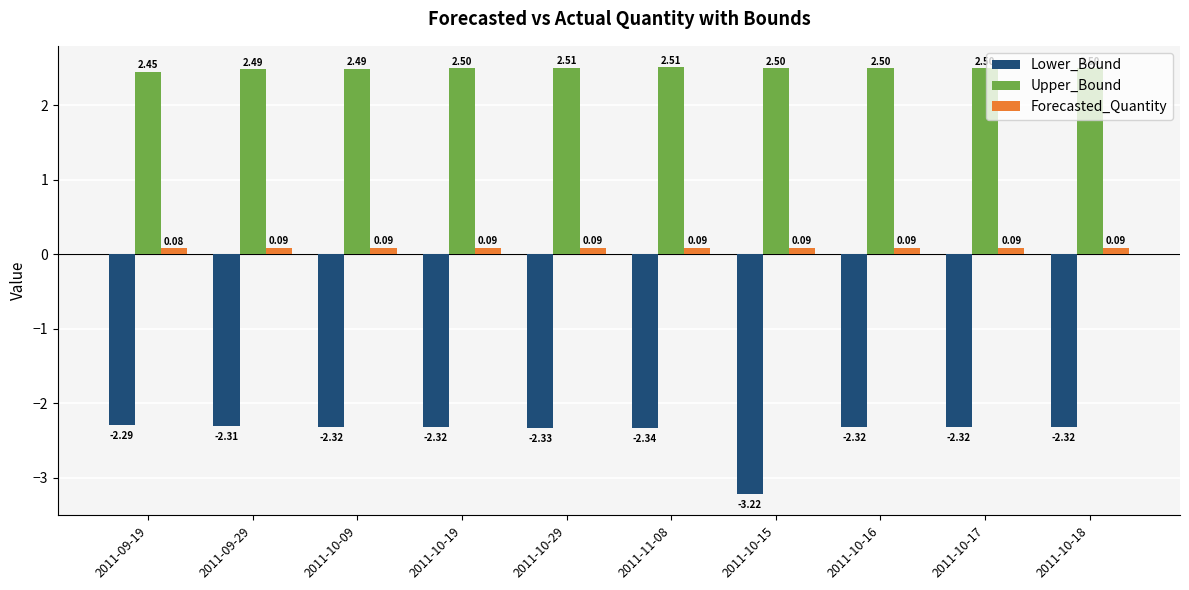

What position from the left is 2011-10-16?

8